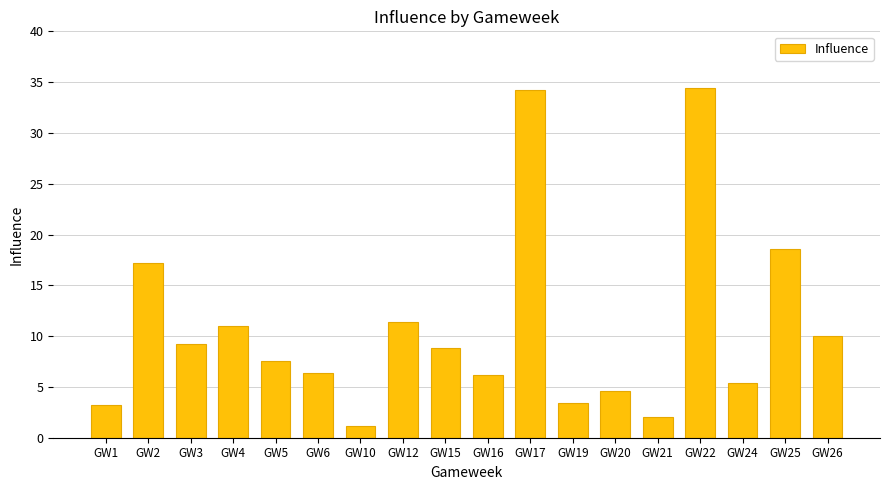

Which label corresponds to the smallest value in the chart?

GW10